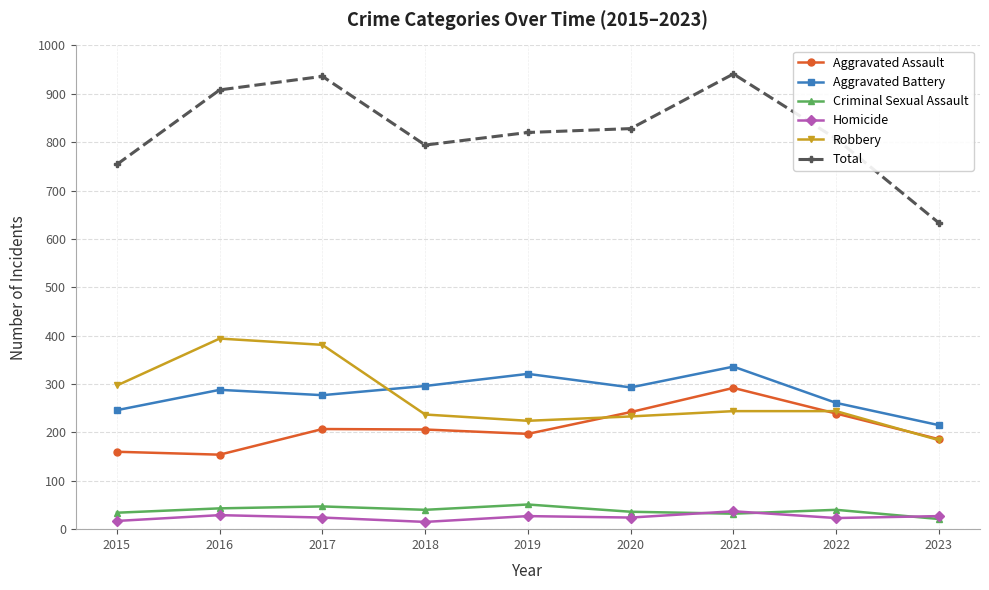

Between which two adjacent categories do Aggravated Battery and Robbery first intersect?

2017 and 2018